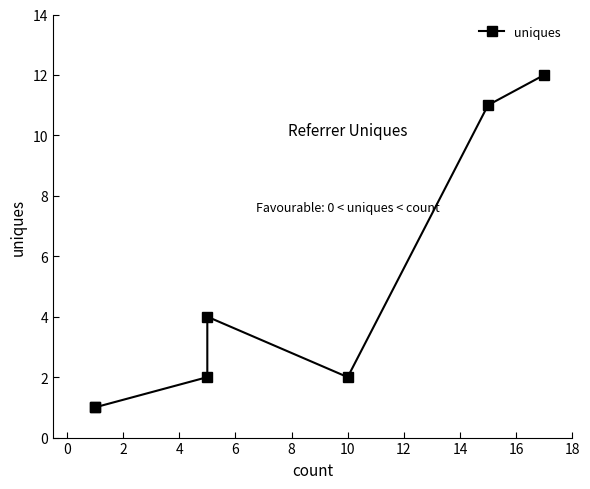

What is the difference between the second highest and minimum values?

10